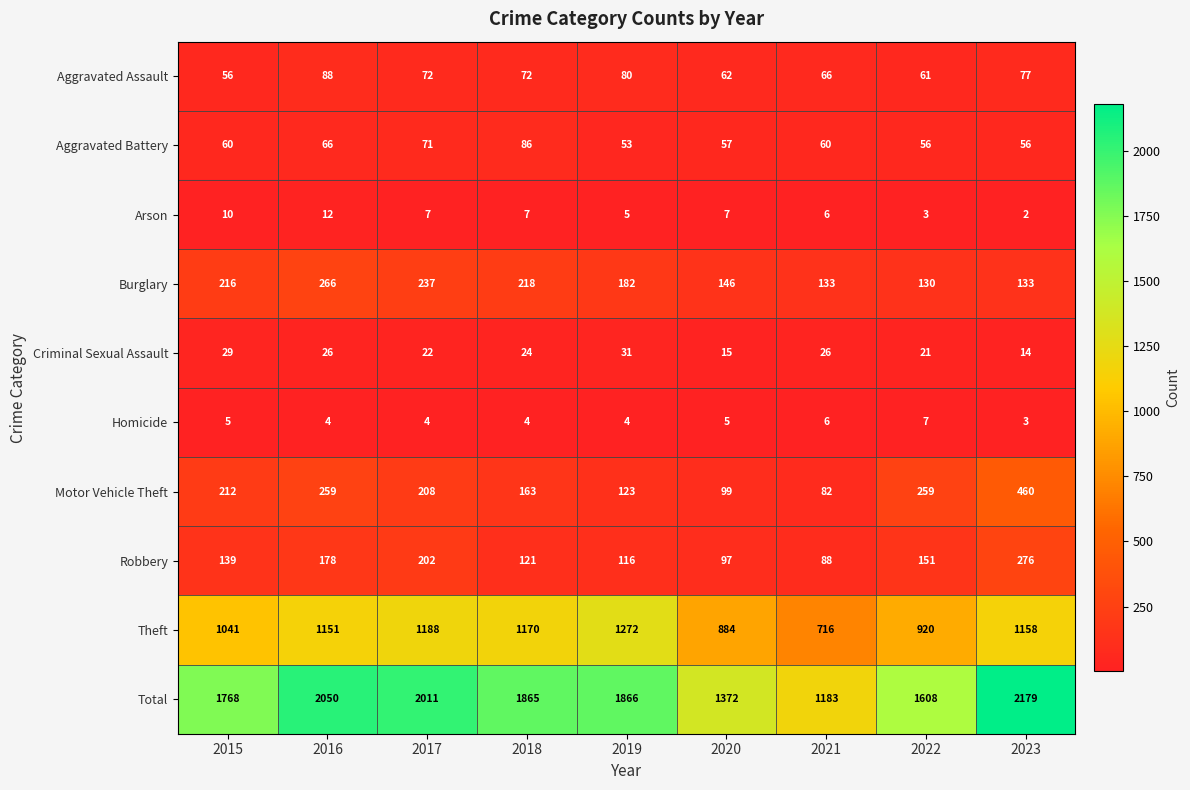

At 2022, list the series in order from smallest to largest.

Arson, Homicide, Criminal Sexual Assault, Aggravated Battery, Aggravated Assault, Burglary, Robbery, Motor Vehicle Theft, Theft, Total